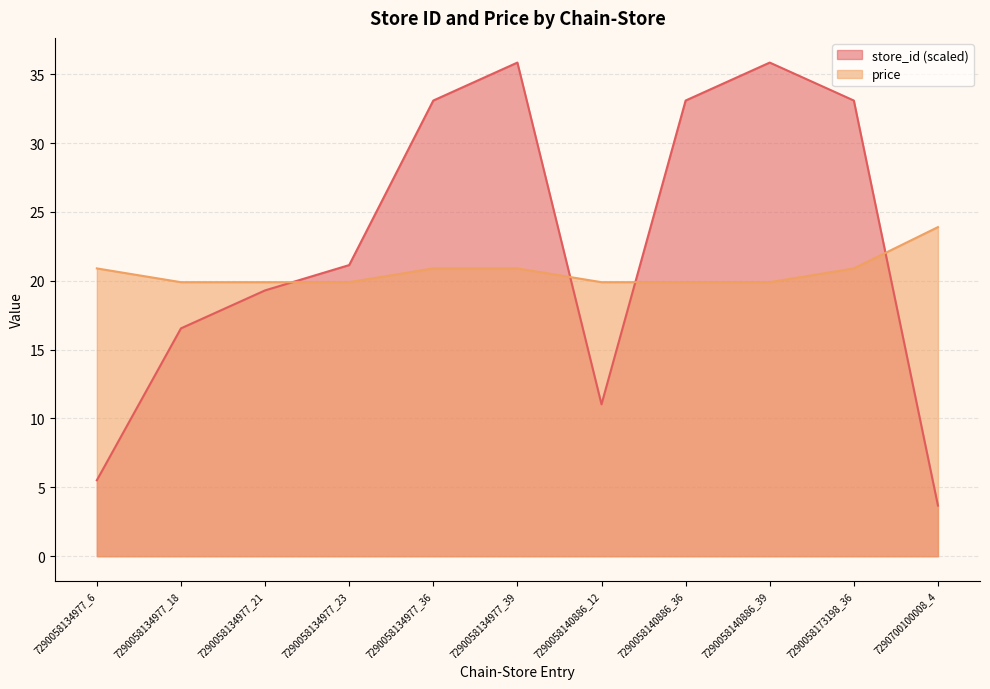

Rank the series at 7290058134977_36 from highest to lowest value.

store_id (scaled), price